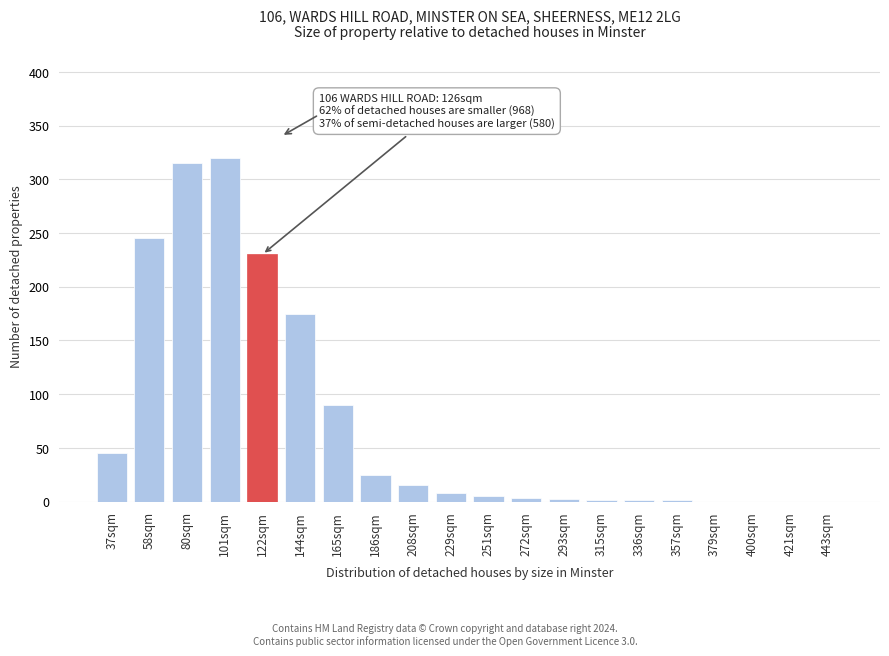

True or false: the data shows 0 at 379sqm.

True